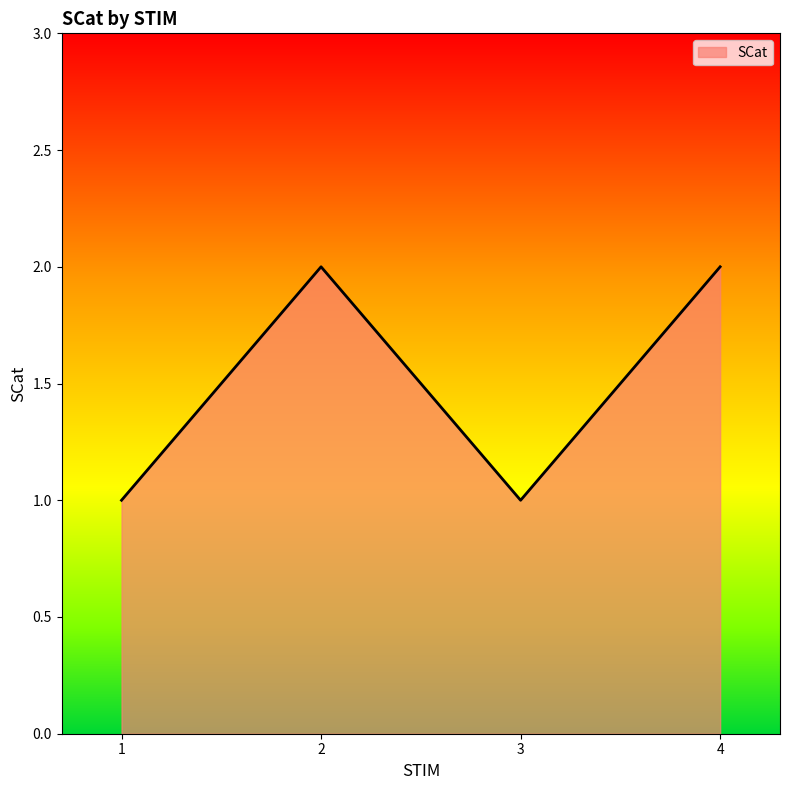

How many categories are shown in the chart?

4